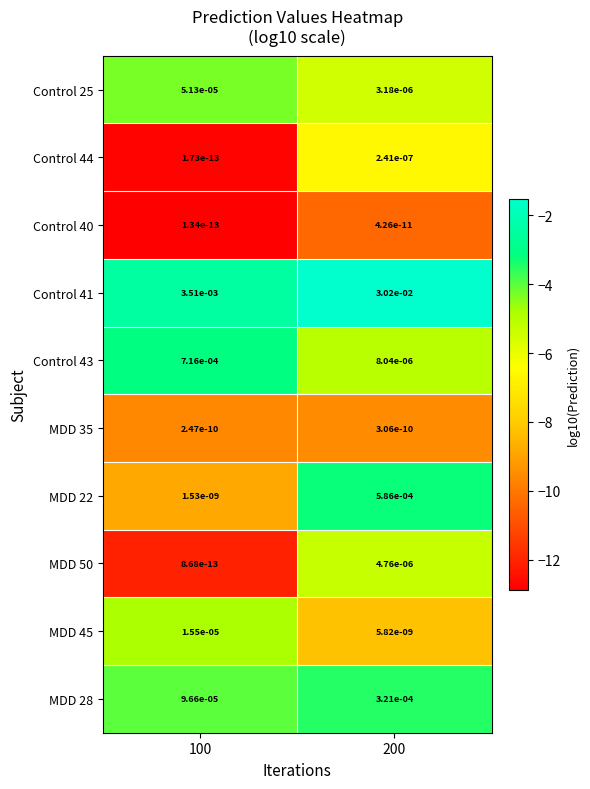

Is the value of Control 40 at 200 greater than the value of MDD 50 at 200?

No